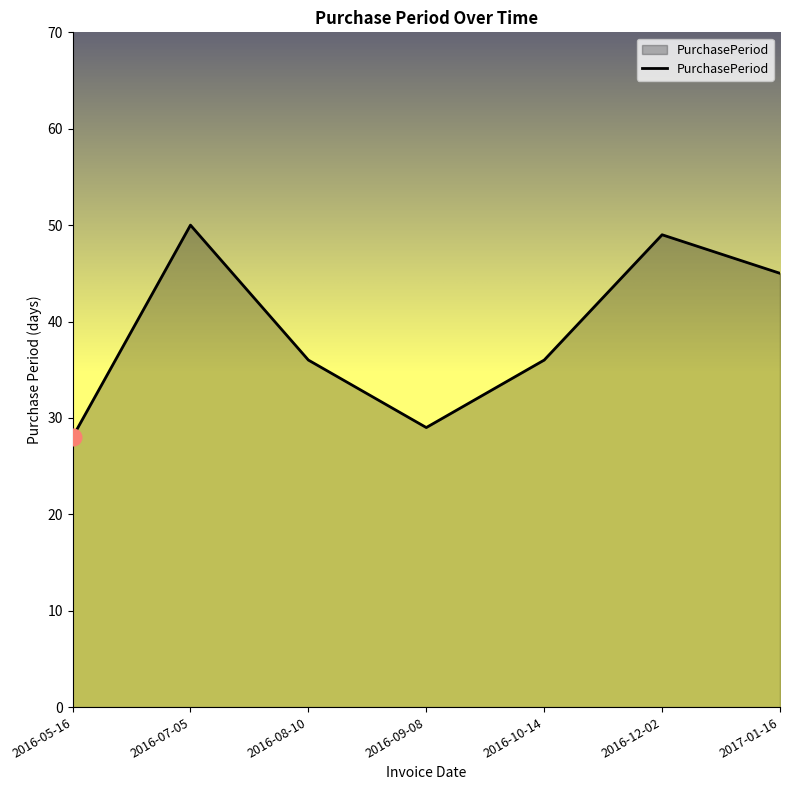

At which category does the chart reach its peak across all series?

2016-07-05